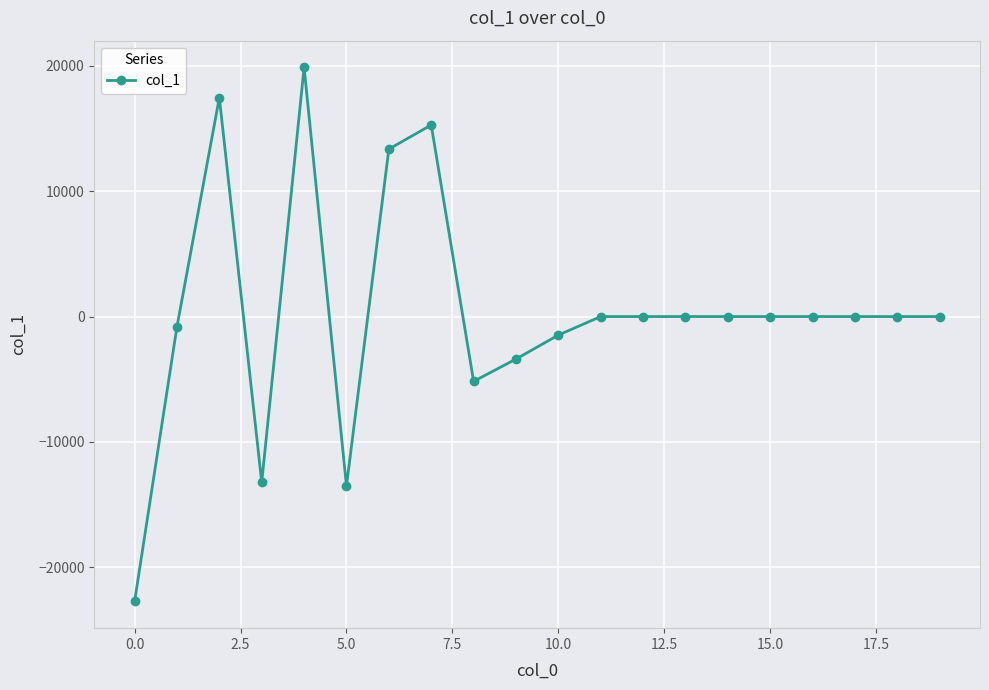

Is this an area chart (filled region under the line)?

No